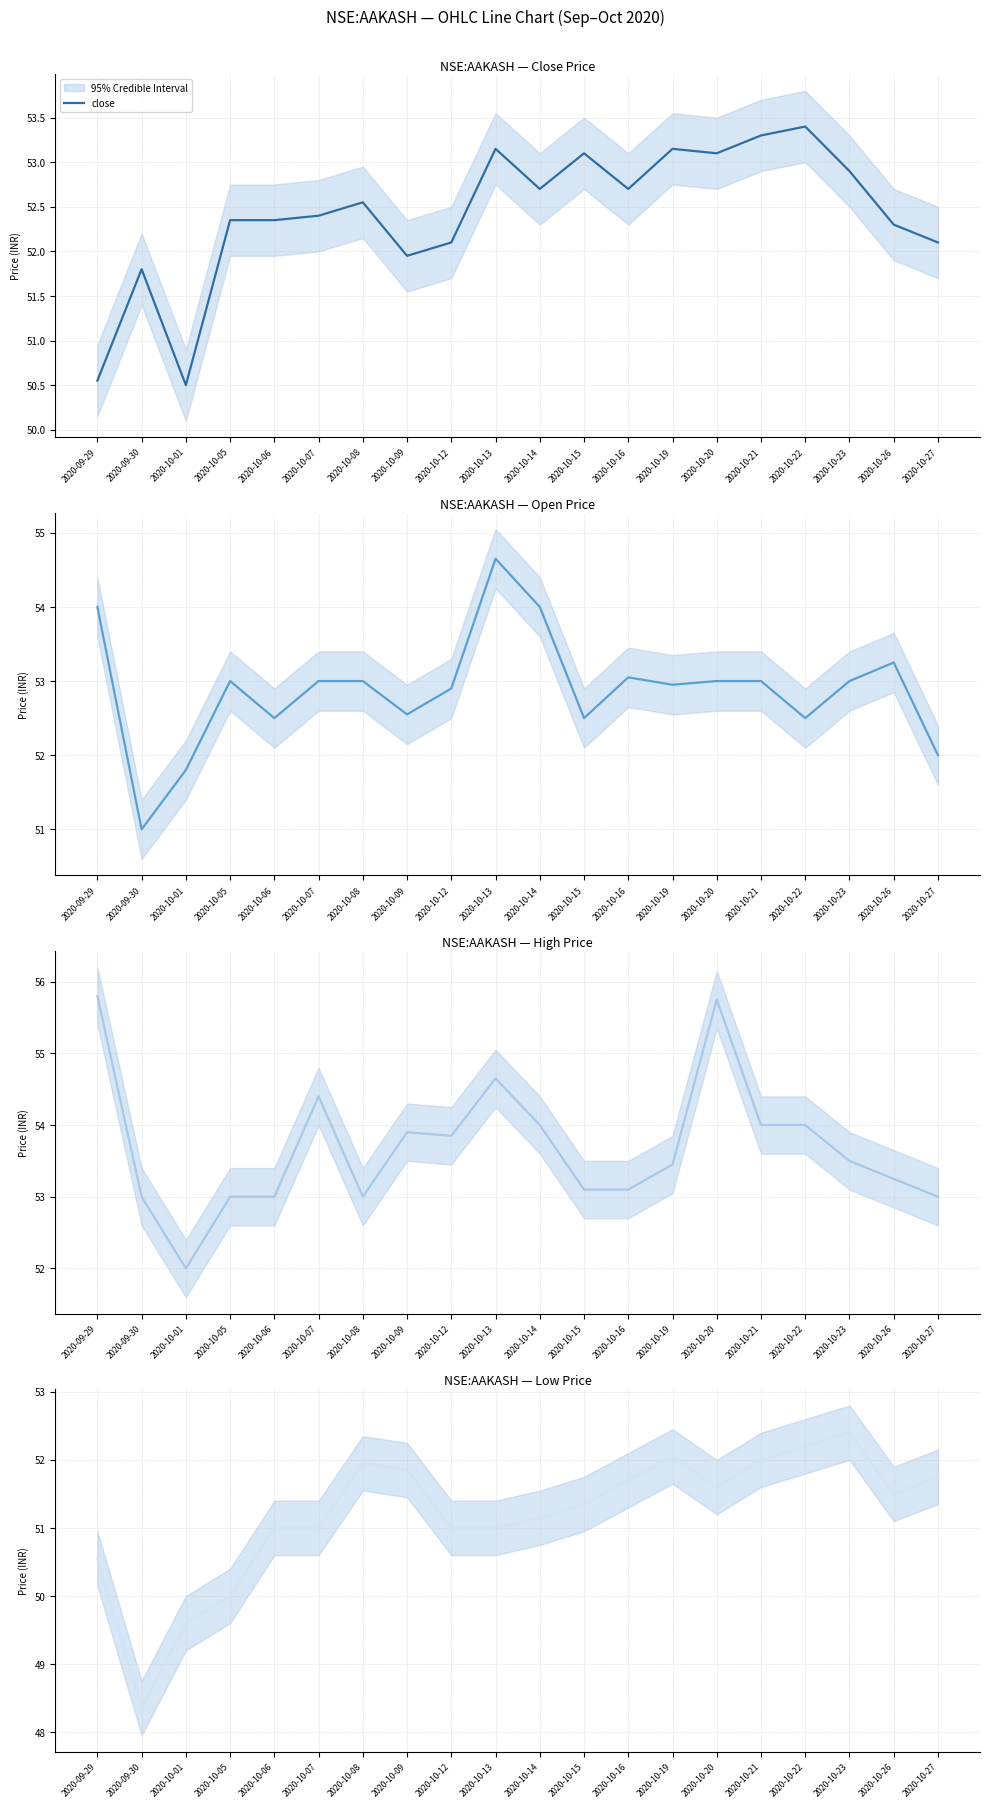

True or false: open and high intersect in this chart.

False